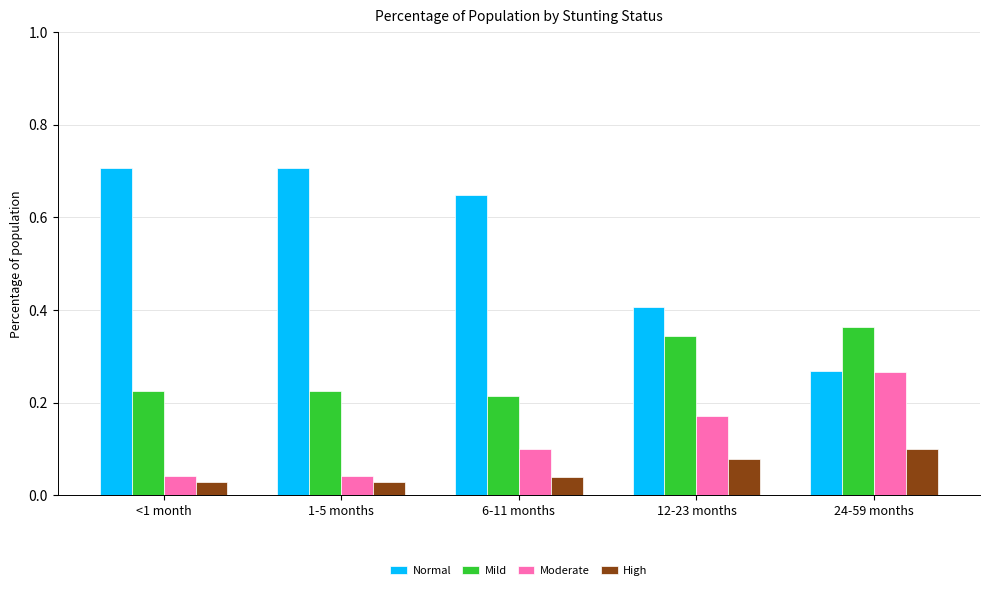

What is the sum of all Mild values?

1.4